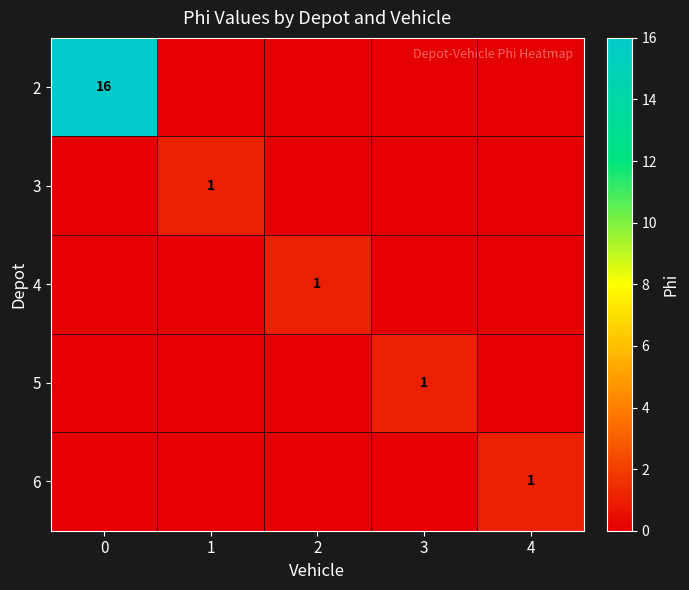

What is the greatest value displayed?

16